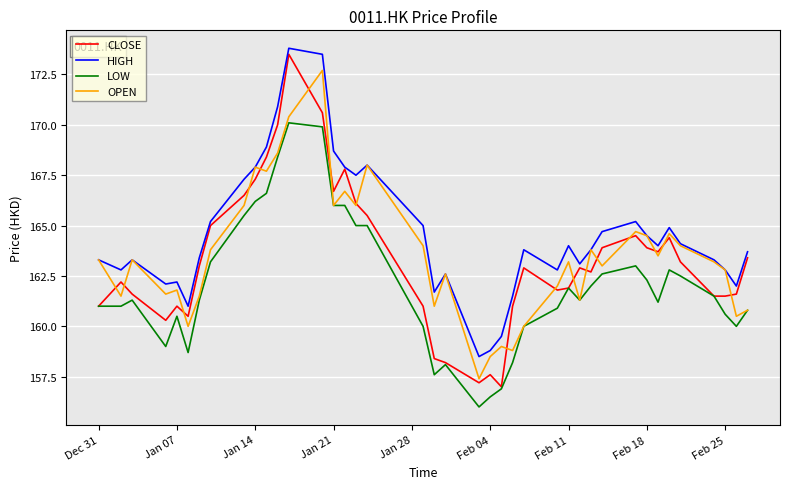

Which series has the largest total across all categories?

HIGH